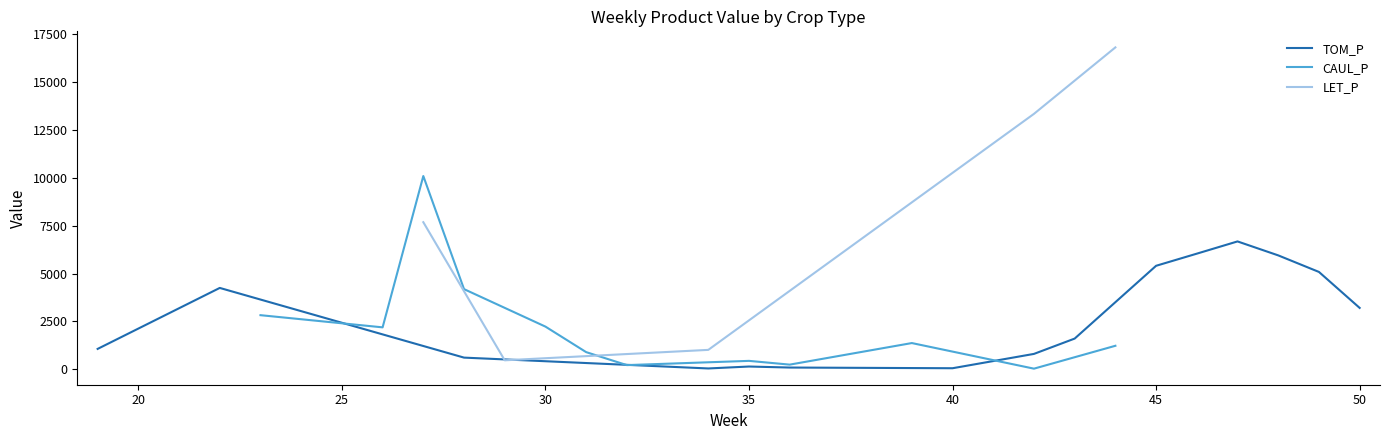

The value of TOM_P at 45 is 5405.6. True or false?

True